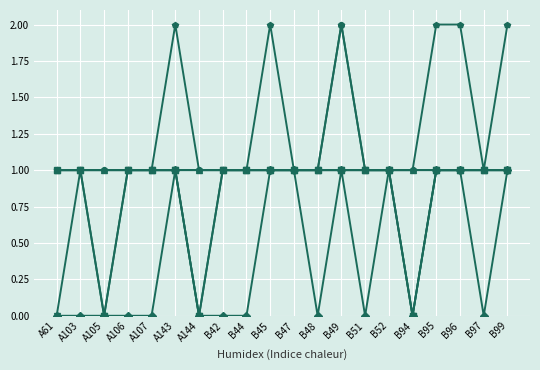

What is the total value across all series at B45?

7